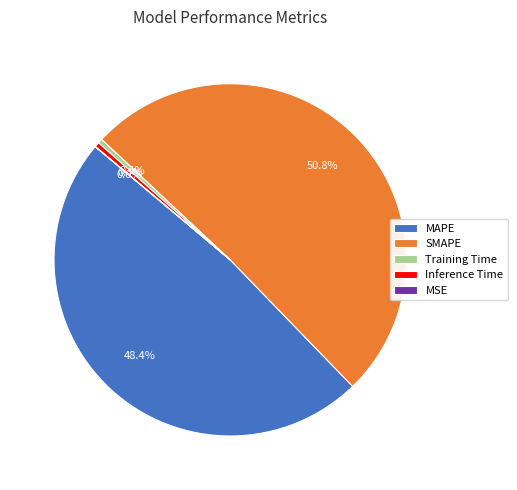

Which has a higher value, MAPE or Inference Time?

MAPE